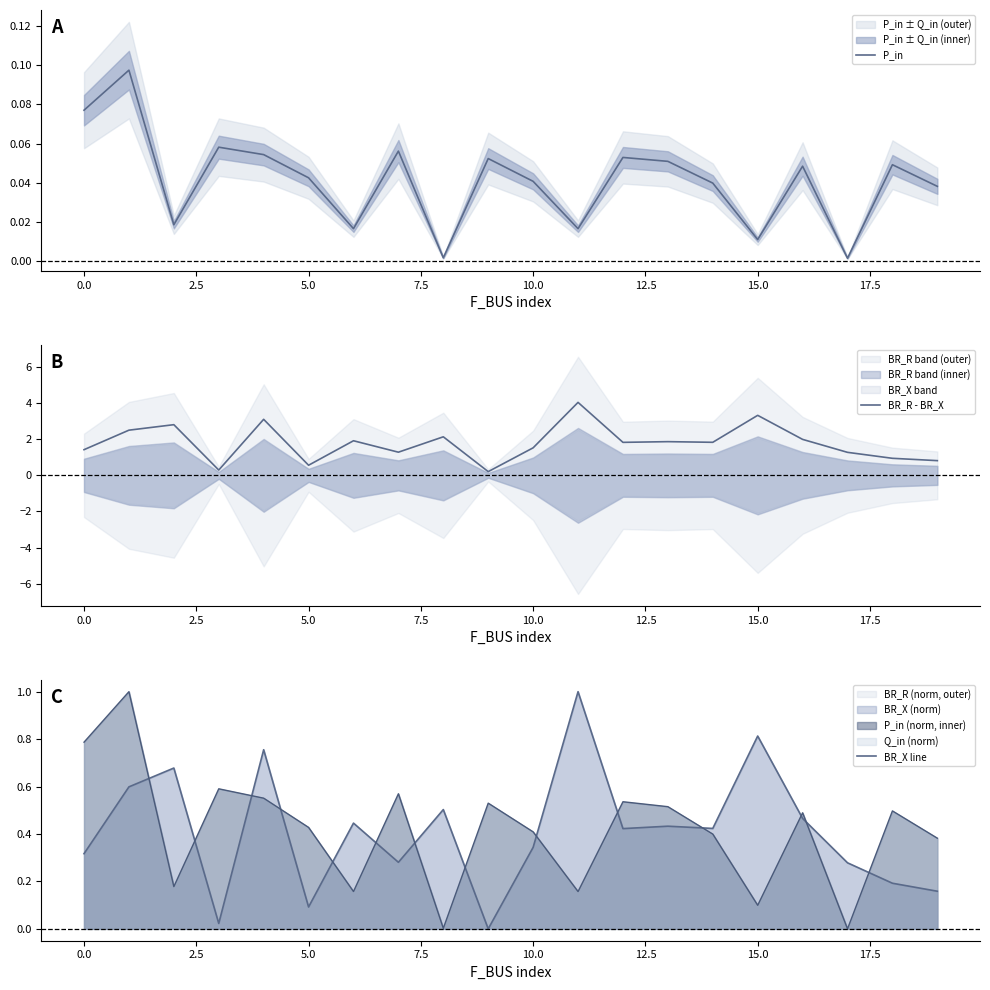

True or false: BR_R - BR_X has a value of 1.9 at 13.

True